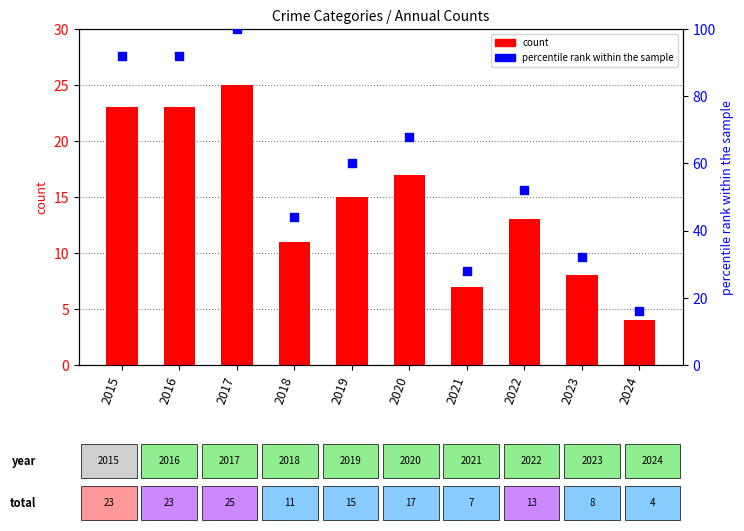

What are all the series names shown in the legend?

count, percentile rank within the sample